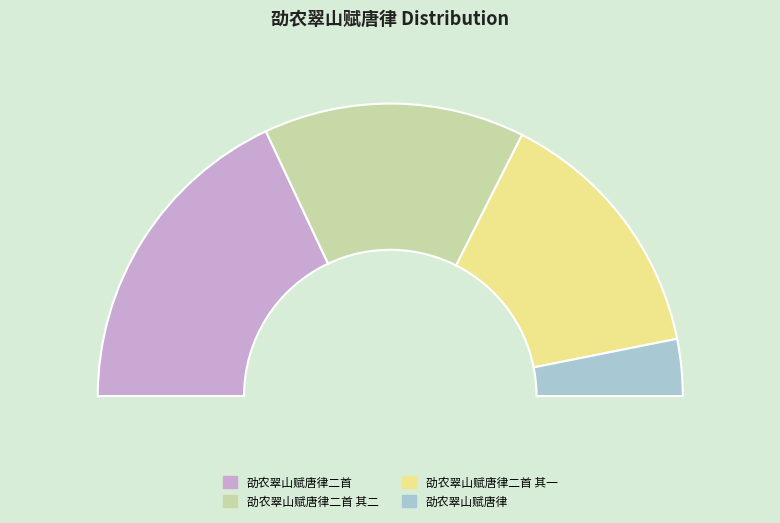

Count the number of slices in the pie.

4